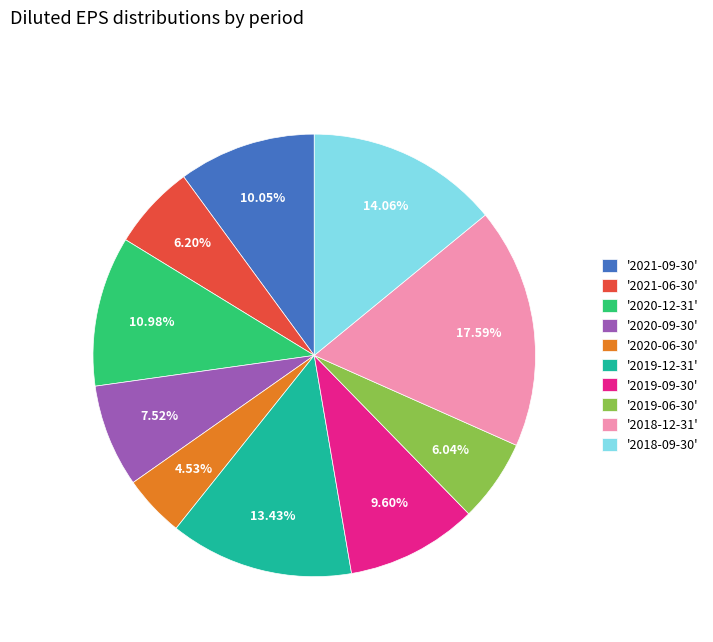

Which has a higher value, '2018-09-30' or '2020-09-30'?

'2018-09-30'